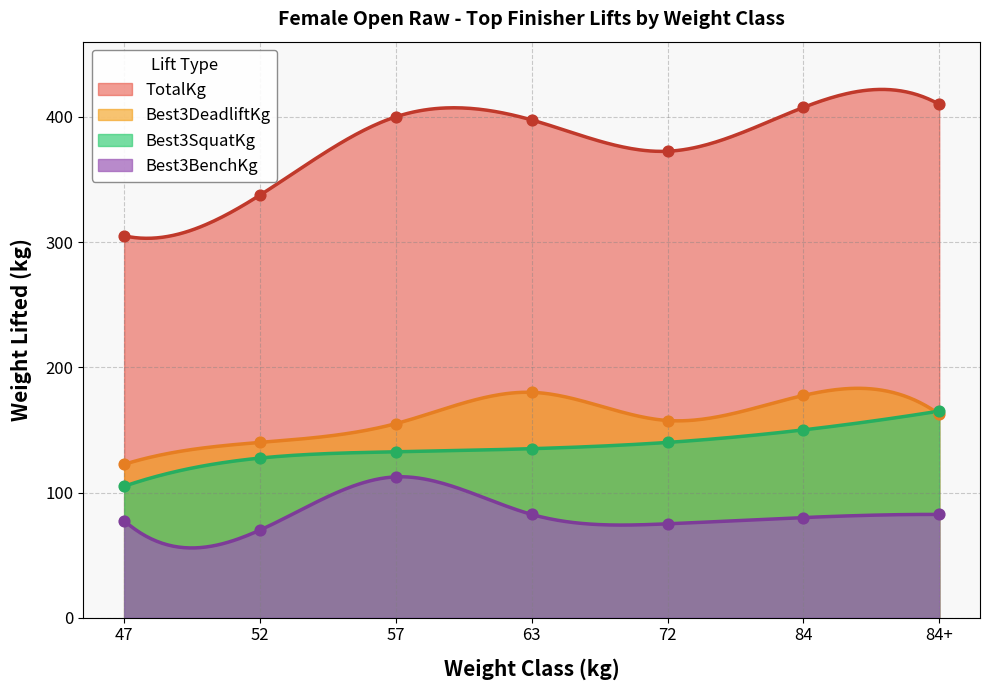

At which category is the sum across all series the highest?

84+